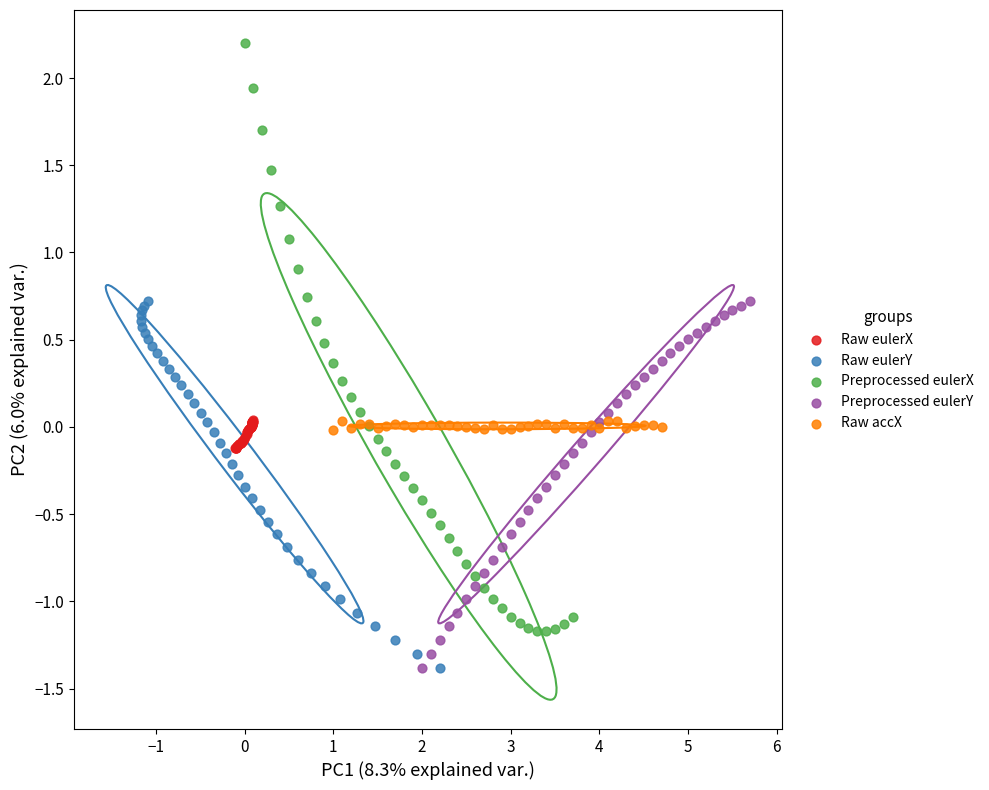

Which series has the widest spread of Y values?

Preprocessed eulerX